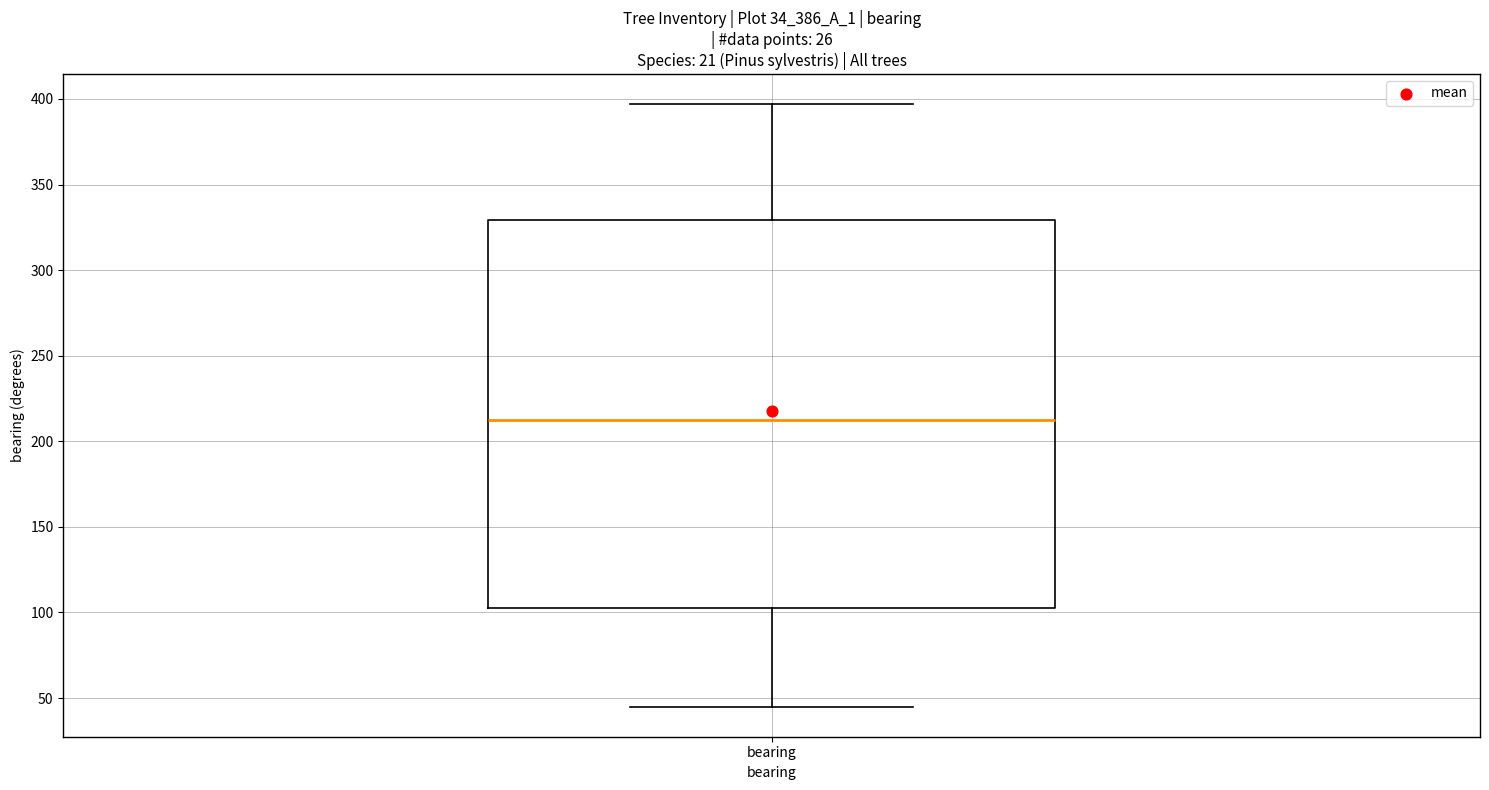

Transcribe this box plot: give where the median line is, the range the box spans, and where the two whiskers end, as read against the y-axis. The values are not printed on the chart, so give them approximately, as read against the axis.

median 215, box 105 to 330, whiskers 45 to 395